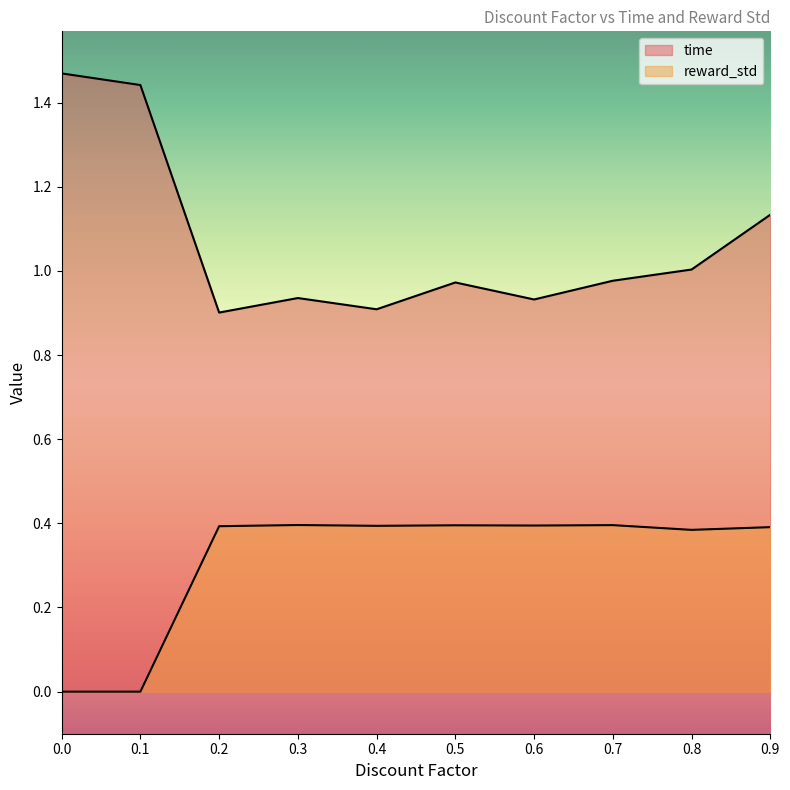

What is the difference between the maximum and minimum values in the reward_std series?

0.4